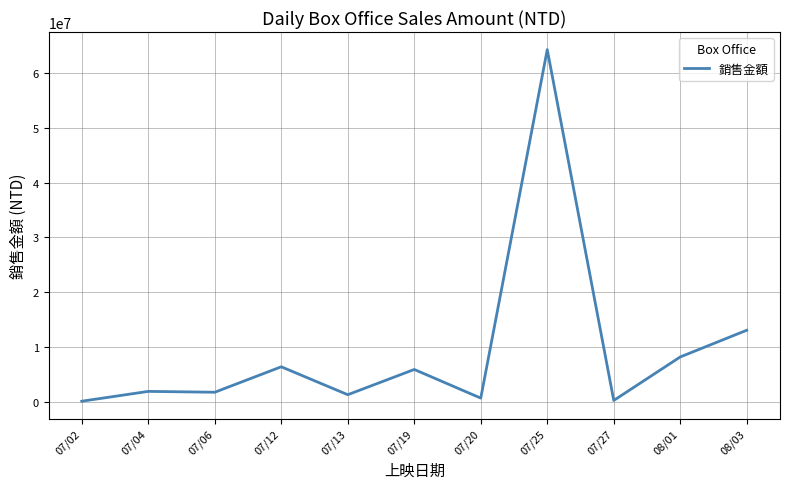

What position from the right is 07/25?

4